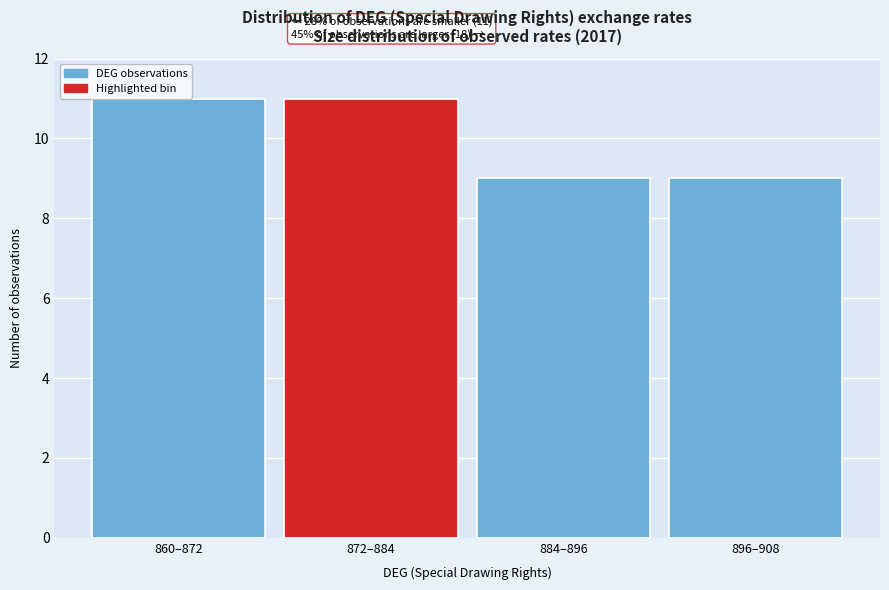

What position from the left is 896–908?

4